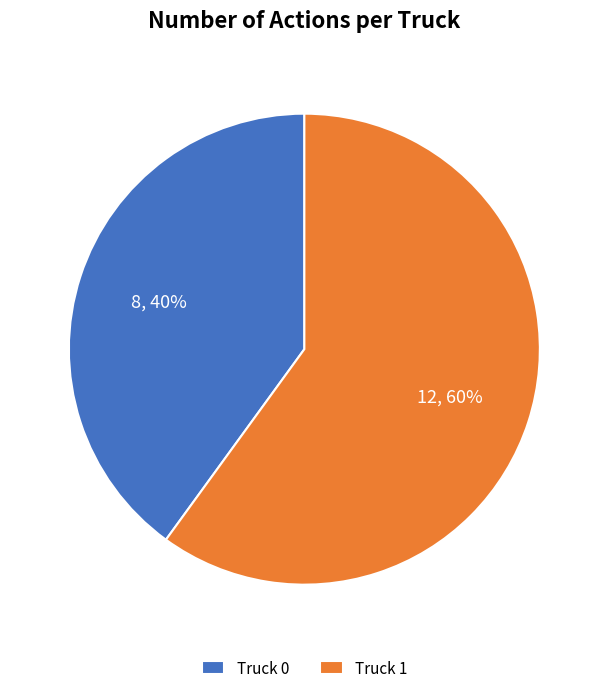

Rank the categories by value from lowest to highest.

Truck 0, Truck 1